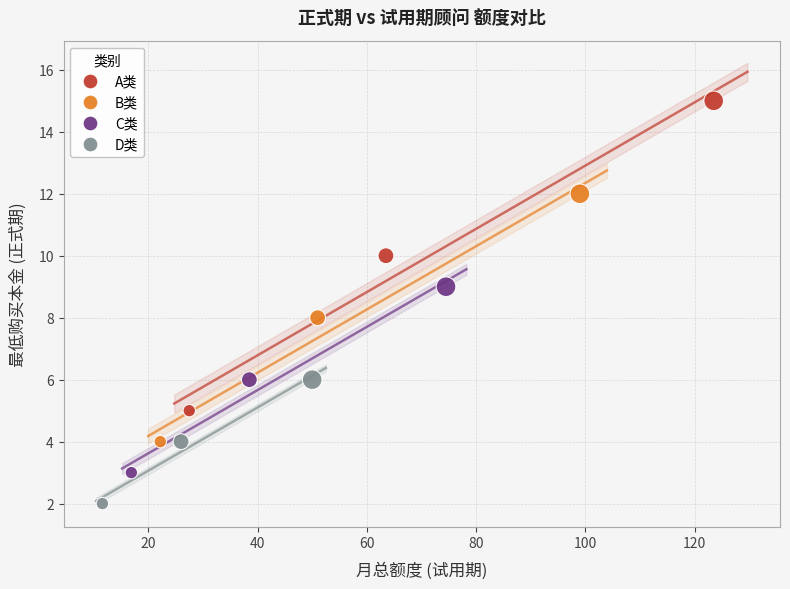

Which series has the largest Y range (max minus min)?

A类